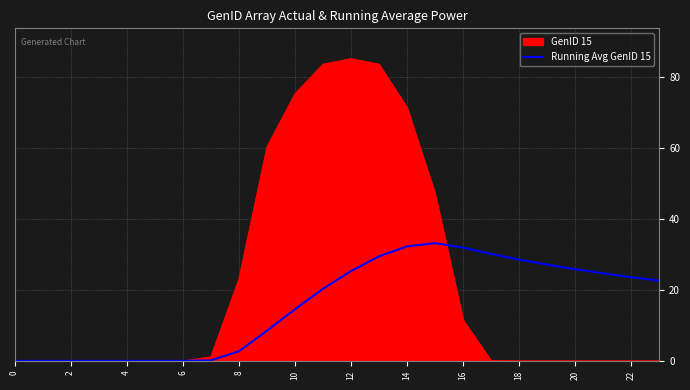

What is the maximum value for GenID 15?

85.2